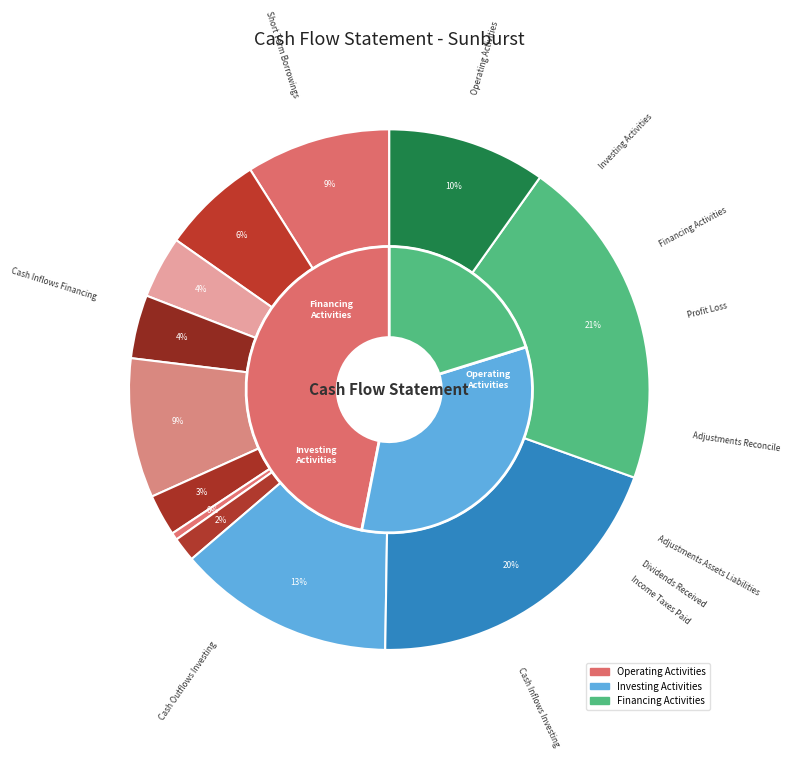

How much of the chart is everything except Adjustments to reconcile profit?

91.3%